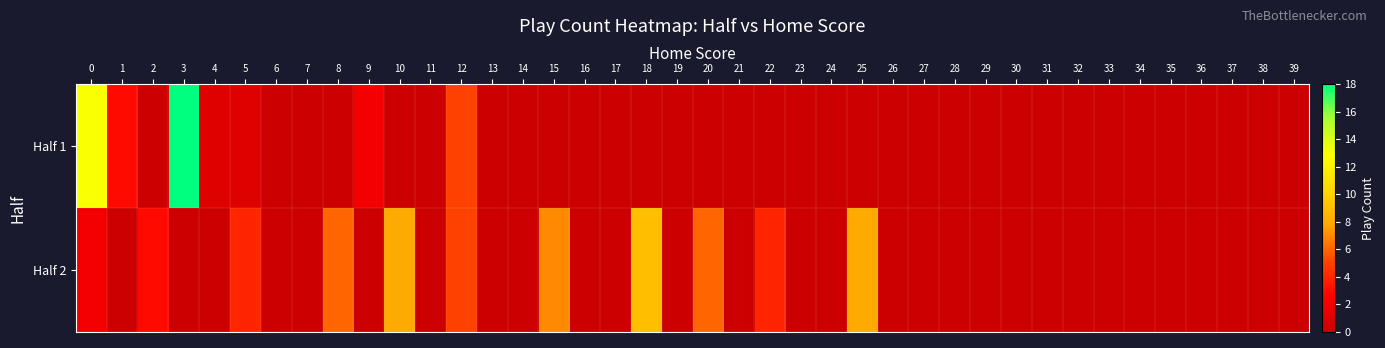

Which series has the largest range (max minus min)?

Half 1